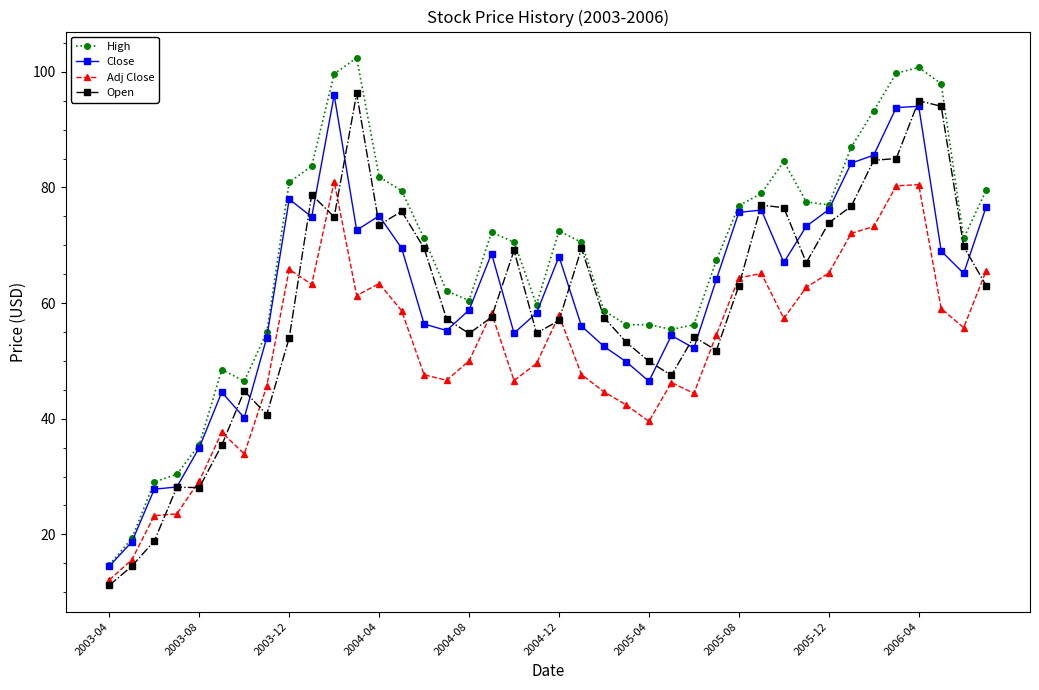

Which series has the largest total across all categories?

High